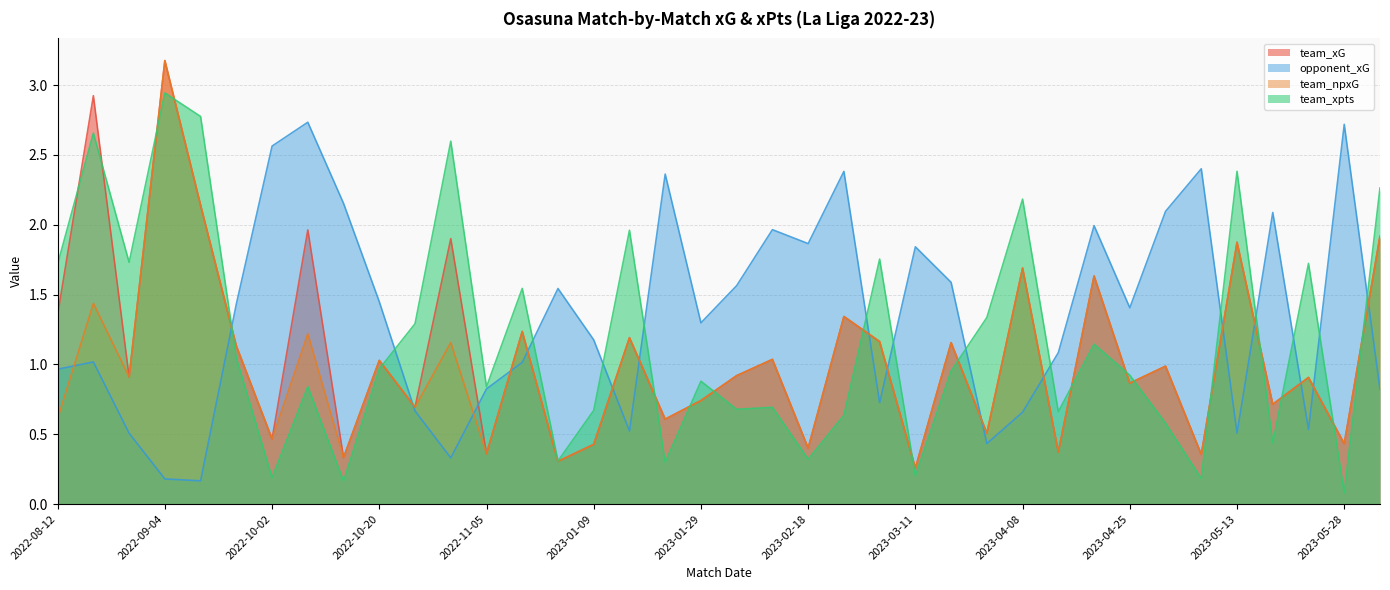

Reading left to right, transcribe all the data shown in this chart.

team_xG: 2022-08-12=1.4	2022-08-20=2.9	2022-08-26=0.9	2022-09-04=3.2	2022-09-12=2.1	2022-09-18=1.1	2022-10-02=0.5	2022-10-07=2.0	2022-10-17=0.3	2022-10-20=1.0	2022-10-23=0.7	2022-10-30=1.9	2022-11-05=0.4	2022-11-08=1.2	2022-12-31=0.3	2023-01-09=0.4	2023-01-14=1.2	2023-01-22=0.6	2023-01-29=0.7	2023-02-04=0.9	2023-02-12=1.0	2023-02-18=0.4	2023-02-26=1.3	2023-03-06=1.2	2023-03-11=0.3	2023-03-19=1.2	2023-03-31=0.5	2023-04-08=1.7	2023-04-14=0.4	2023-04-22=1.6	2023-04-25=0.9	2023-04-28=1.0	2023-05-02=0.4	2023-05-13=1.9	2023-05-21=0.7	2023-05-25=0.9	2023-05-28=0.4	2023-06-04=1.9
opponent_xG: 2022-08-12=1.0	2022-08-20=1.0	2022-08-26=0.5	2022-09-04=0.2	2022-09-12=0.2	2022-09-18=1.4	2022-10-02=2.6	2022-10-07=2.7	2022-10-17=2.2	2022-10-20=1.4	2022-10-23=0.7	2022-10-30=0.3	2022-11-05=0.8	2022-11-08=1.0	2022-12-31=1.5	2023-01-09=1.2	2023-01-14=0.5	2023-01-22=2.4	2023-01-29=1.3	2023-02-04=1.6	2023-02-12=2.0	2023-02-18=1.9	2023-02-26=2.4	2023-03-06=0.7	2023-03-11=1.8	2023-03-19=1.6	2023-03-31=0.4	2023-04-08=0.7	2023-04-14=1.1	2023-04-22=2.0	2023-04-25=1.4	2023-04-28=2.1	2023-05-02=2.4	2023-05-13=0.5	2023-05-21=2.1	2023-05-25=0.5	2023-05-28=2.7	2023-06-04=0.8
team_npxG: 2022-08-12=0.6	2022-08-20=1.4	2022-08-26=0.9	2022-09-04=3.2	2022-09-12=2.1	2022-09-18=1.1	2022-10-02=0.5	2022-10-07=1.2	2022-10-17=0.3	2022-10-20=1.0	2022-10-23=0.7	2022-10-30=1.2	2022-11-05=0.4	2022-11-08=1.2	2022-12-31=0.3	2023-01-09=0.4	2023-01-14=1.2	2023-01-22=0.6	2023-01-29=0.7	2023-02-04=0.9	2023-02-12=1.0	2023-02-18=0.4	2023-02-26=1.3	2023-03-06=1.2	2023-03-11=0.3	2023-03-19=1.2	2023-03-31=0.5	2023-04-08=1.7	2023-04-14=0.4	2023-04-22=1.6	2023-04-25=0.9	2023-04-28=1.0	2023-05-02=0.4	2023-05-13=1.9	2023-05-21=0.7	2023-05-25=0.9	2023-05-28=0.4	2023-06-04=1.9
team_xpts: 2022-08-12=1.7	2022-08-20=2.7	2022-08-26=1.7	2022-09-04=2.9	2022-09-12=2.8	2022-09-18=1.0	2022-10-02=0.2	2022-10-07=0.8	2022-10-17=0.2	2022-10-20=1.0	2022-10-23=1.3	2022-10-30=2.6	2022-11-05=0.8	2022-11-08=1.5	2022-12-31=0.3	2023-01-09=0.7	2023-01-14=2.0	2023-01-22=0.3	2023-01-29=0.9	2023-02-04=0.7	2023-02-12=0.7	2023-02-18=0.3	2023-02-26=0.6	2023-03-06=1.8	2023-03-11=0.2	2023-03-19=1.0	2023-03-31=1.3	2023-04-08=2.2	2023-04-14=0.7	2023-04-22=1.1	2023-04-25=0.9	2023-04-28=0.6	2023-05-02=0.2	2023-05-13=2.4	2023-05-21=0.4	2023-05-25=1.7	2023-05-28=0.1	2023-06-04=2.3